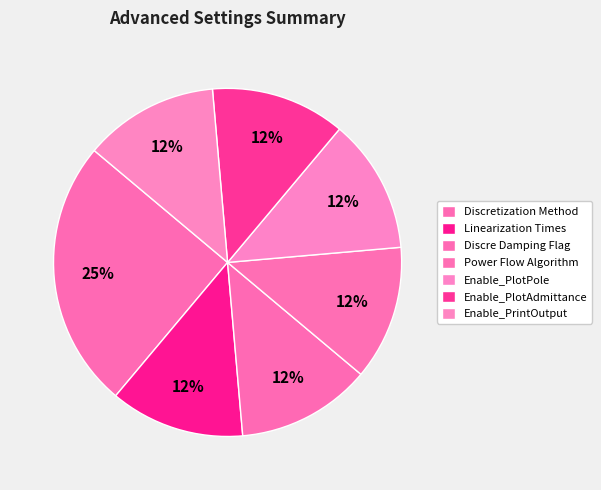

Is it true that Discre Damping Flag is 12% of the pie?

True